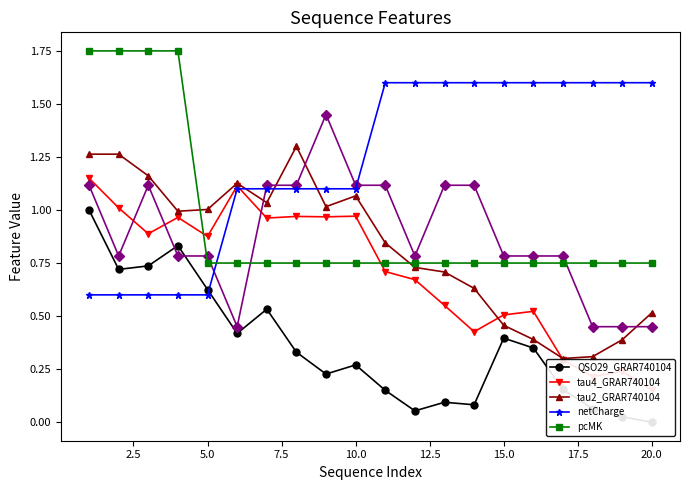

Which series ends up on top after the final intersection of netCharge and tau2_GRAR740104?

netCharge